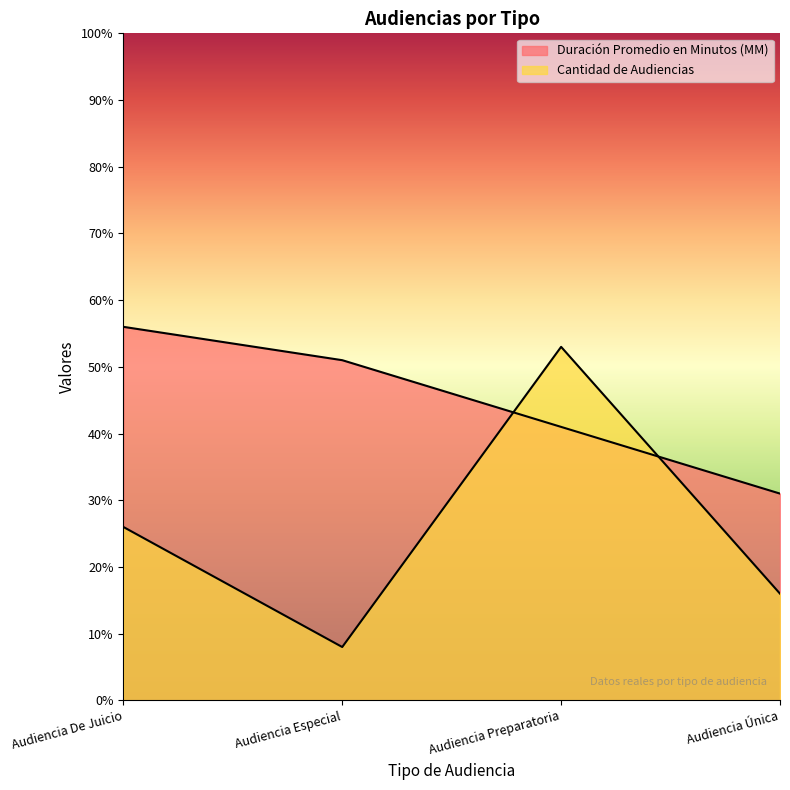

What is the difference between the maximum and minimum values in the Duración Promedio en Minutos (MM) series?

25